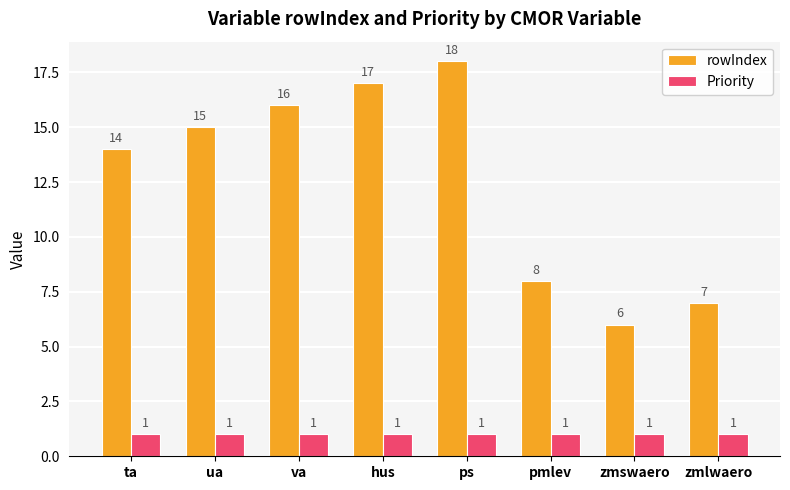

True or false: rowIndex has a value of 18 at ps.

True